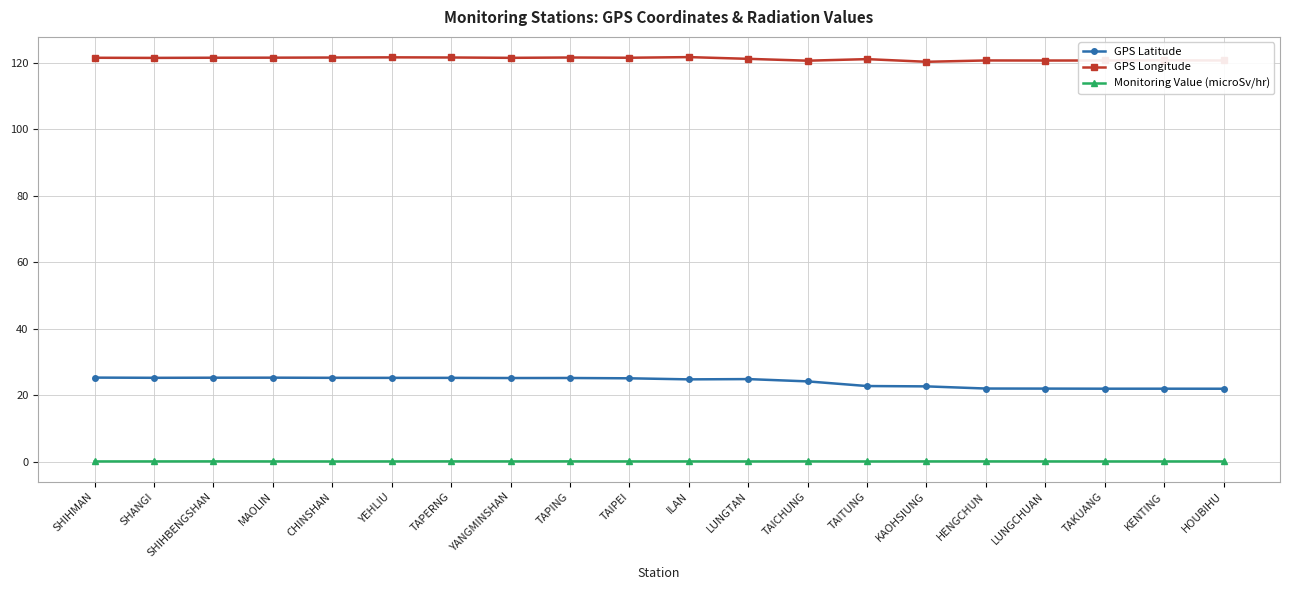

True or false: GPS Longitude and GPS Latitude cross at least once.

False